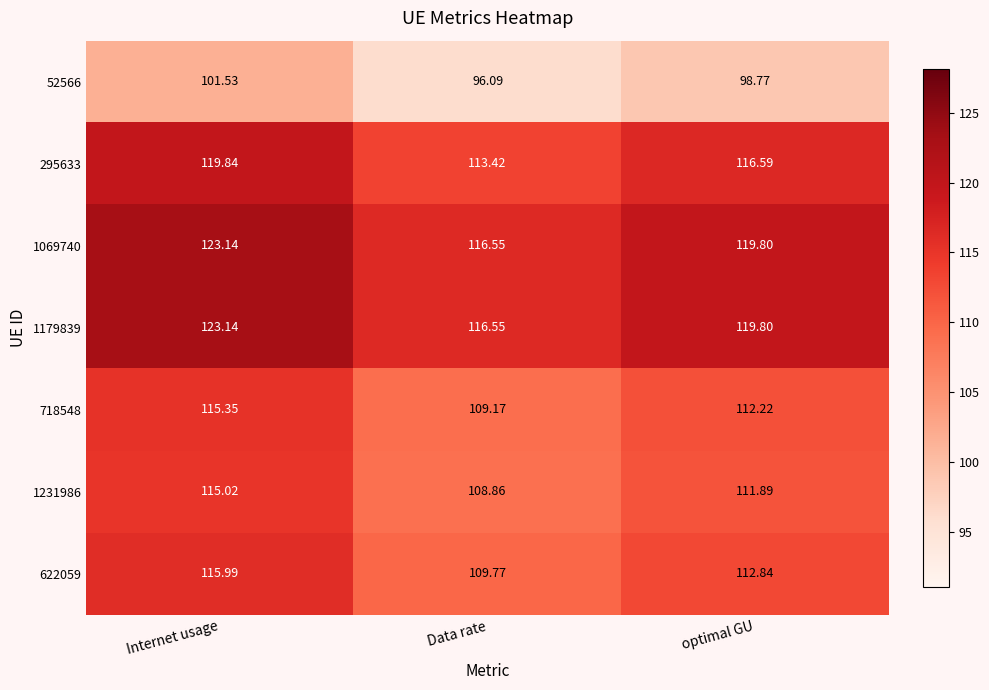

Where does the 718548 series first go above 112?

Internet usage